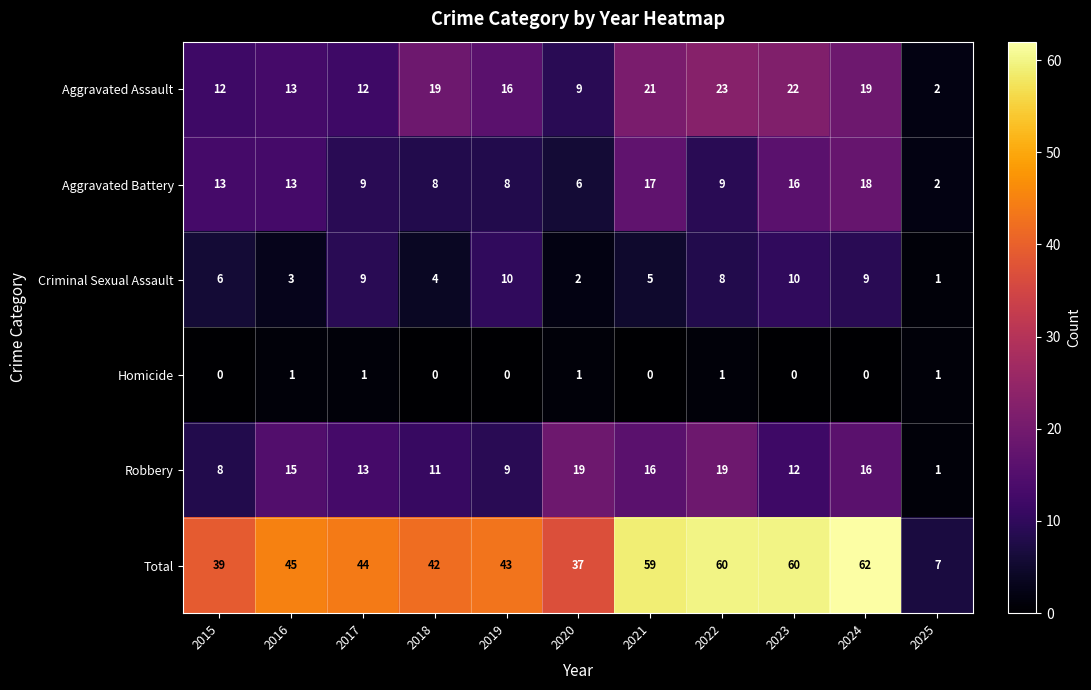

Count the number of data series in this chart.

6